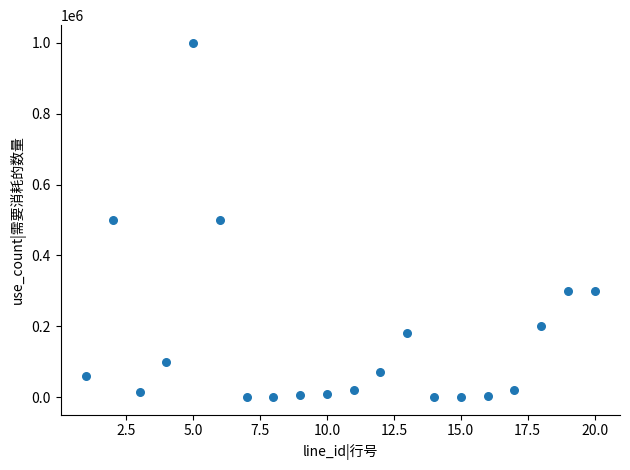

What is the range of X values (max minus min)?

19